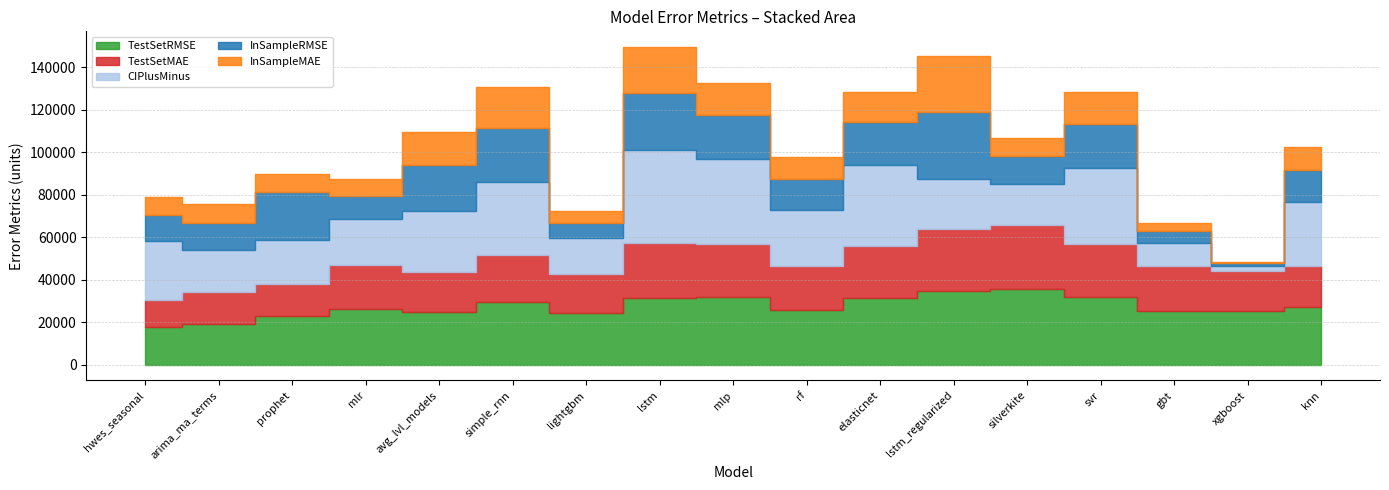

Reading right to left, extract all data points from this chart.

TestSetRMSE: knn=26929.0	xgboost=25144.4	gbt=25427.4	svr=32011.8	silverkite=35736.4	lstm_regularized=34623.2	elasticnet=31520.4	rf=25878.2	mlp=32043.2	lstm=31526.3	lightgbm=24186.4	simple_rnn=29351.7	avg_lvl_models=24865.5	mlr=26337.8	prophet=22674.5	arima_ma_terms=19141.0	hwes_seasonal=17553.4
TestSetMAE: knn=19448.8	xgboost=19090.3	gbt=21080.1	svr=24697.7	silverkite=30068.4	lstm_regularized=29212.5	elasticnet=24518.0	rf=20411.0	mlp=24864.4	lstm=25844.1	lightgbm=18601.8	simple_rnn=22083.0	avg_lvl_models=18674.8	mlr=20488.8	prophet=15406.4	arima_ma_terms=15167.1	hwes_seasonal=13108.5
CIPlusMinus: knn=30273.6	xgboost=2440.6	gbt=10996.8	svr=36033.3	silverkite=19488.4	lstm_regularized=23769.0	elasticnet=38060.8	rf=26533.4	mlp=39757.0	lstm=43498.4	lightgbm=16616.3	simple_rnn=34444.1	avg_lvl_models=28744.1	mlr=21554.0	prophet=20667.2	arima_ma_terms=19476.0	hwes_seasonal=27665.6
InSampleRMSE: knn=15169.2	xgboost=1076.1	gbt=5279.3	svr=20717.6	silverkite=12795.4	lstm_regularized=31469.7	elasticnet=20058.3	rf=14544.5	mlp=20699.3	lstm=27269.1	lightgbm=7432.3	simple_rnn=25591.4	avg_lvl_models=21852.6	mlr=11067.2	prophet=22674.5	arima_ma_terms=12868.9	hwes_seasonal=12337.8
InSampleMAE: knn=10488.8	xgboost=800.2	gbt=4030.9	svr=15029.3	silverkite=8478.2	lstm_regularized=26284.4	elasticnet=14482.1	rf=10251.5	mlp=15065.9	lstm=21384.2	lightgbm=5438.7	simple_rnn=19234.0	avg_lvl_models=15388.8	mlr=7837.0	prophet=8295.2	arima_ma_terms=8840.7	hwes_seasonal=8367.8